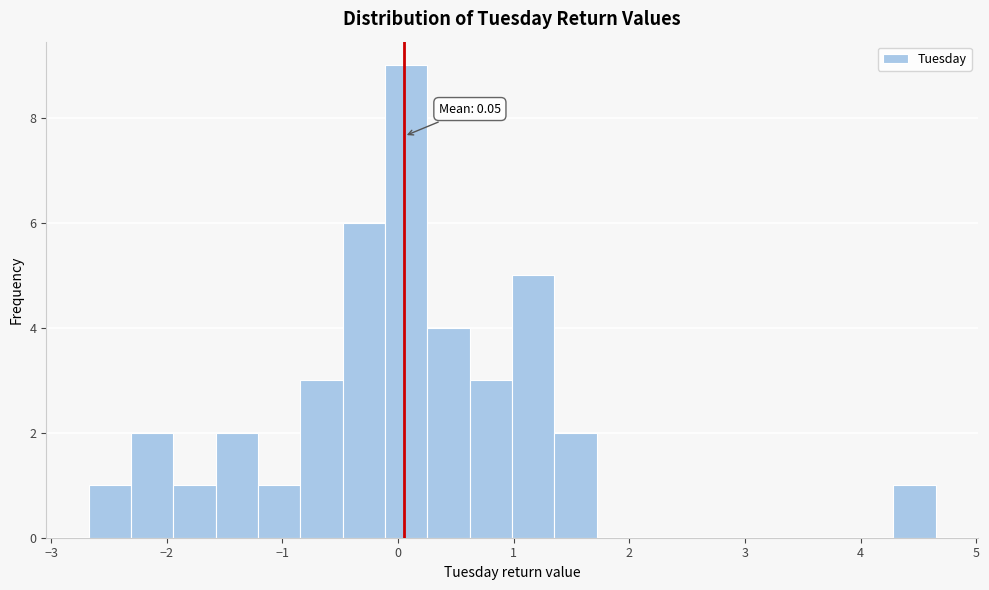

Read against the x-axis, roughly where is the centre of the tallest bar?

0.1